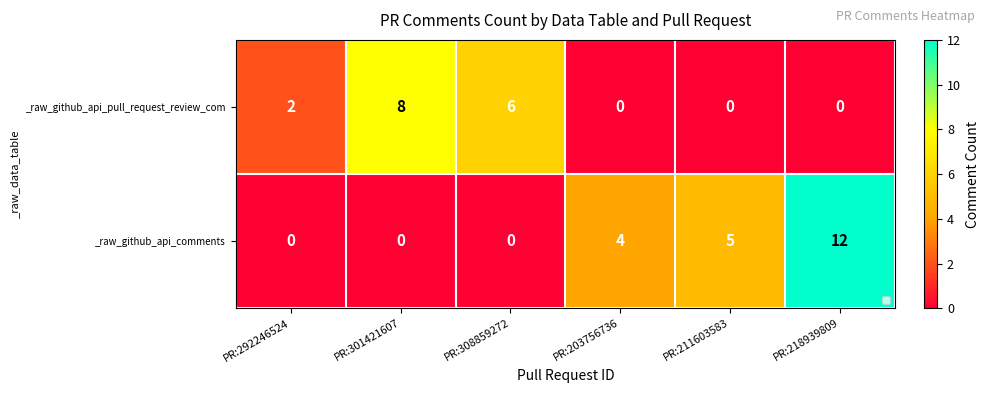

What is the difference between the highest and lowest values at PR:218939809?

12